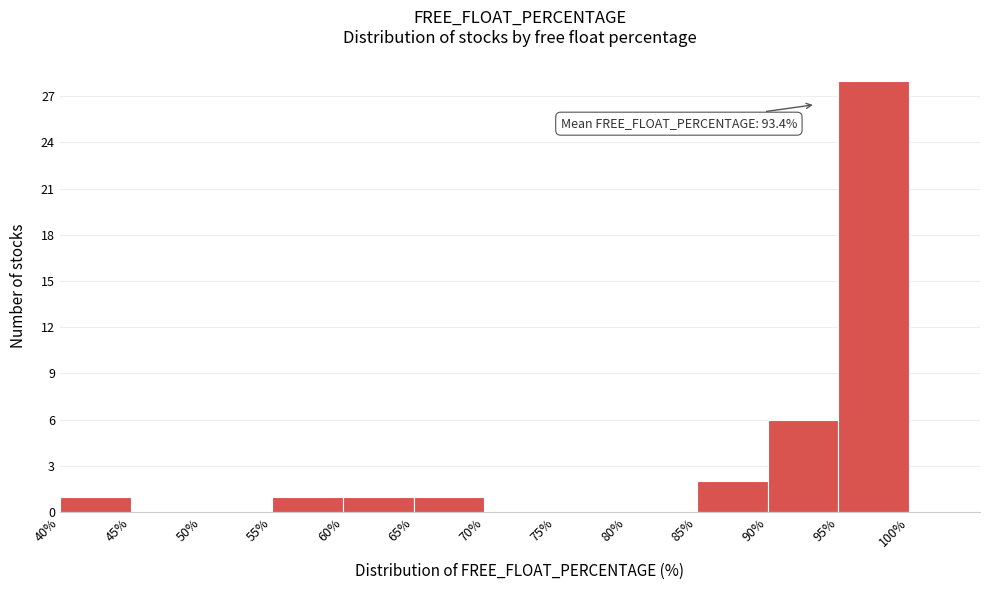

Over which range of the x-axis is the bar tallest?

95% to 100%